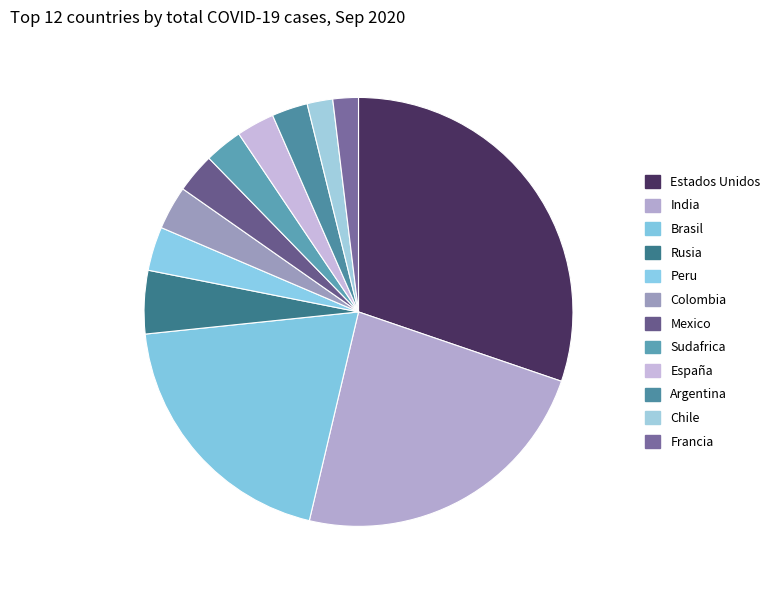

To the nearest percent, what is the difference between the India and Argentina slice percentages?

21%